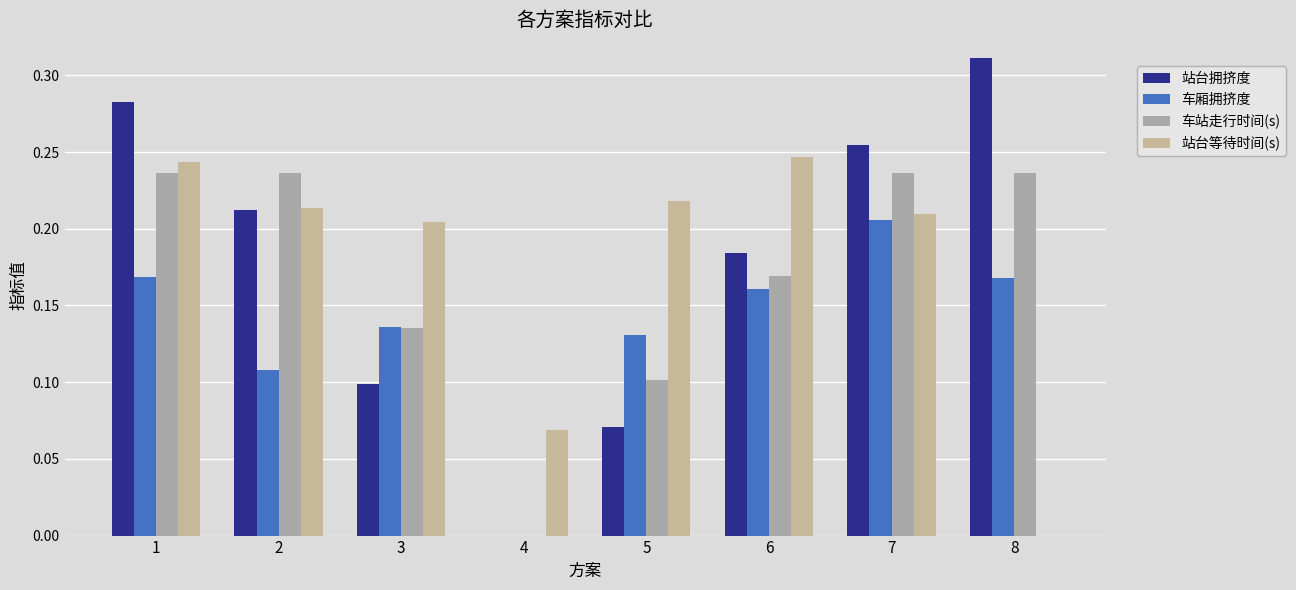

List the series in order of their peak value, highest first.

站台拥挤度, 站台等待时间(s), 车站走行时间(s), 车厢拥挤度